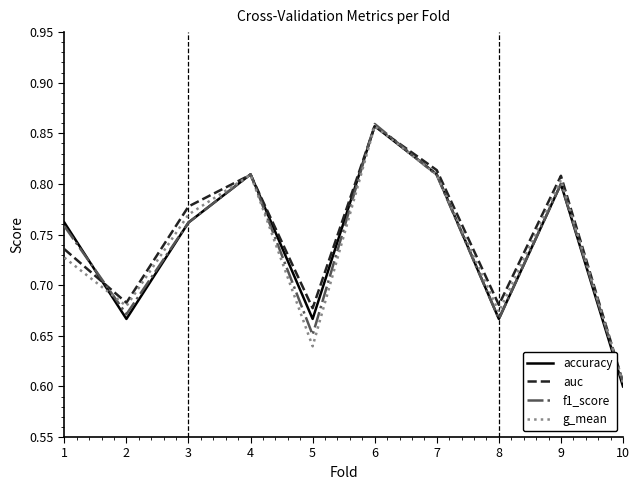

Which series has the largest range (max minus min)?

accuracy